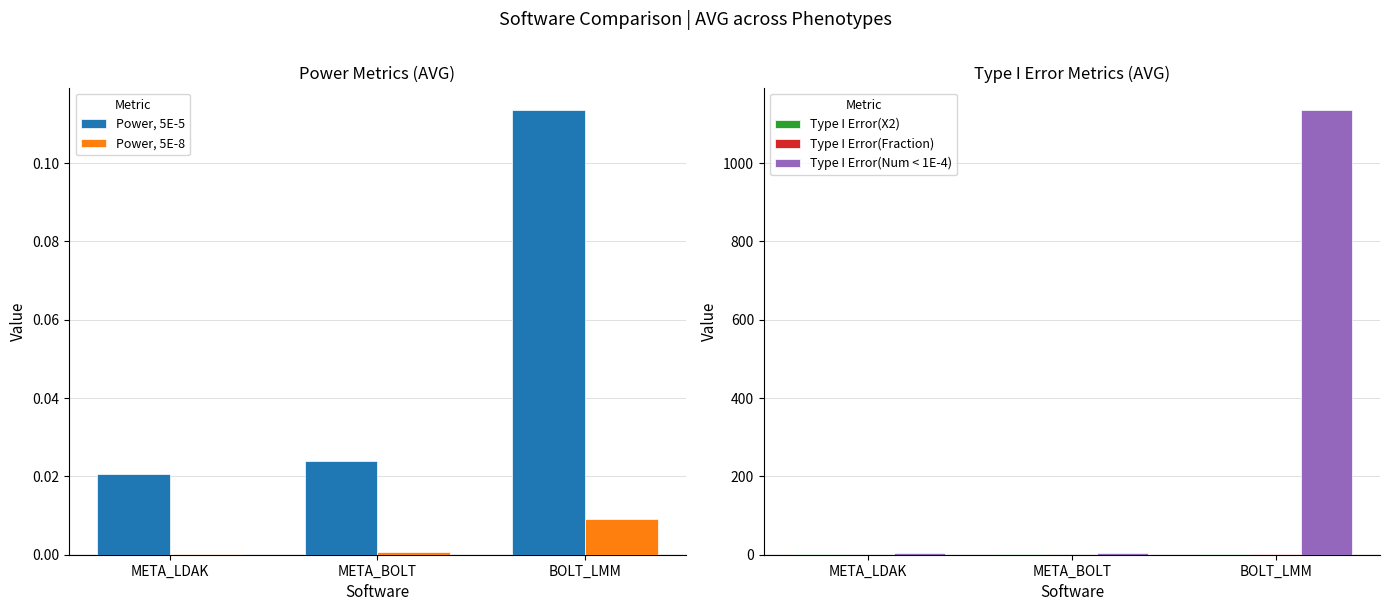

Does the chart contain stacked bars?

No